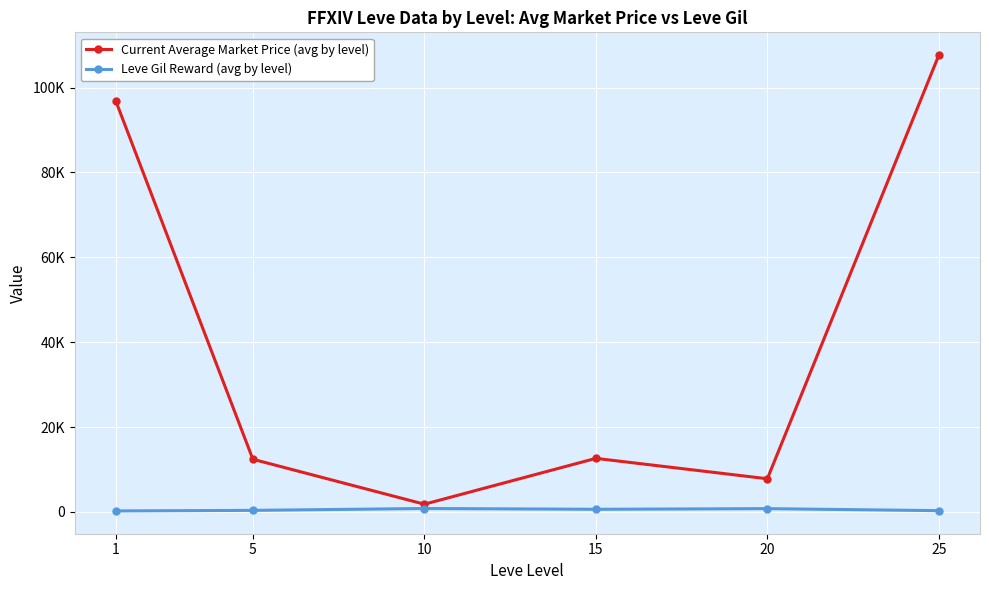

What are all the series names shown in the legend?

Current Average Market Price (avg by level), Leve Gil Reward (avg by level)